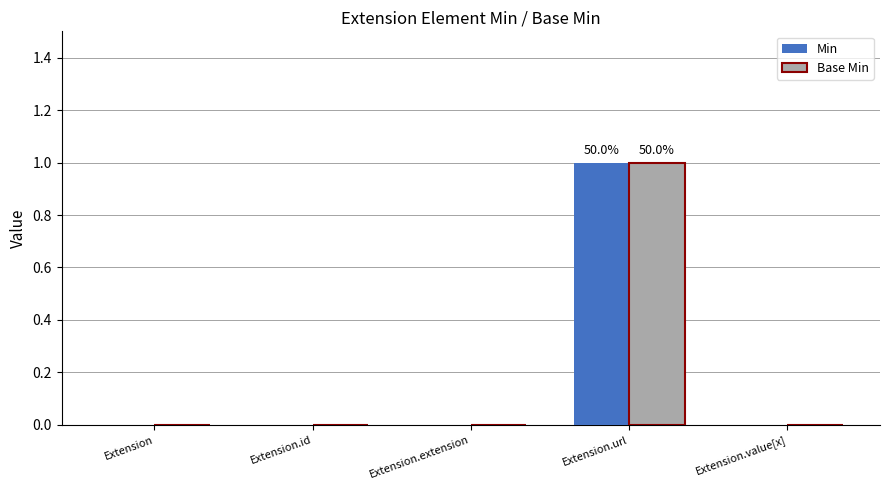

What are all the series names shown in the legend?

Min, Base Min